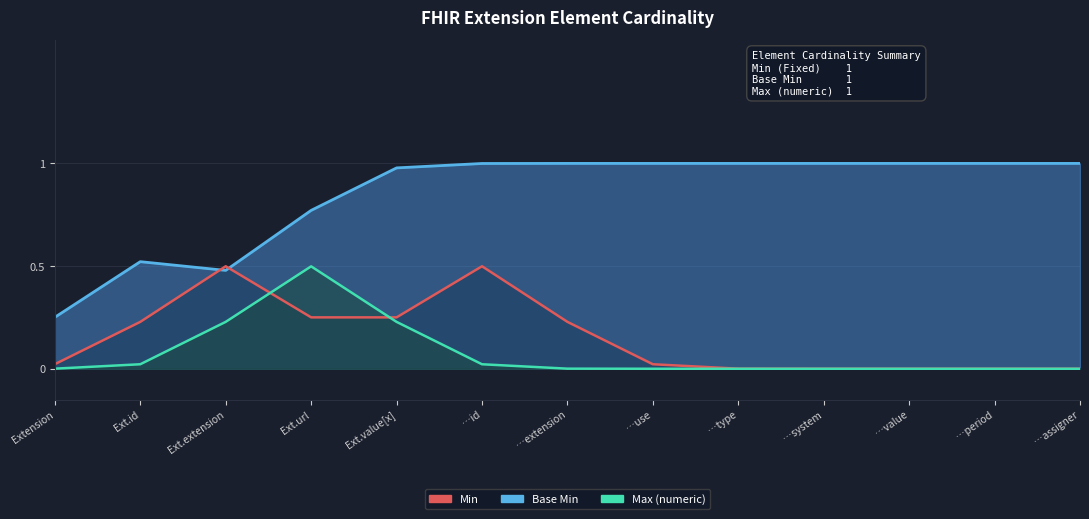

Does the chart display data point markers on the line(s)?

No